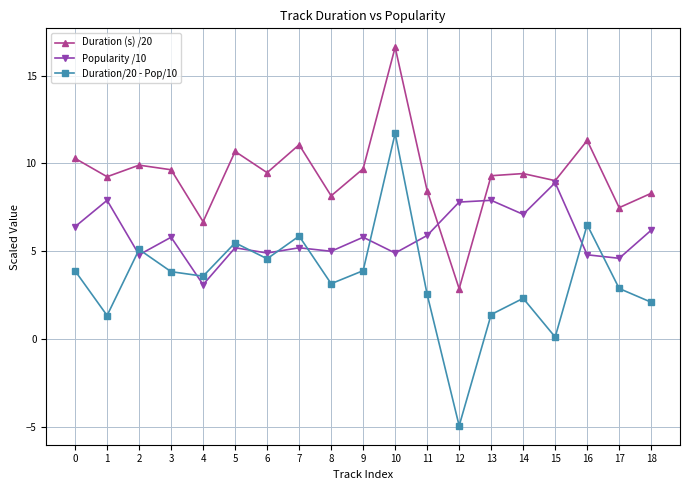

Between 0 and 9, which series saw the biggest shift?

Popularity /10